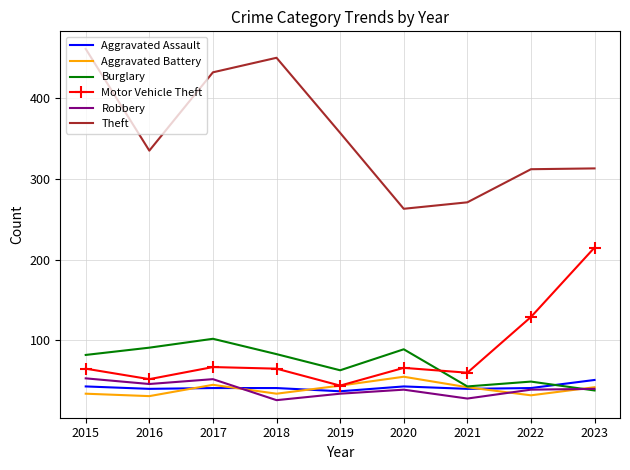

Which series has the widest spread of values?

Theft